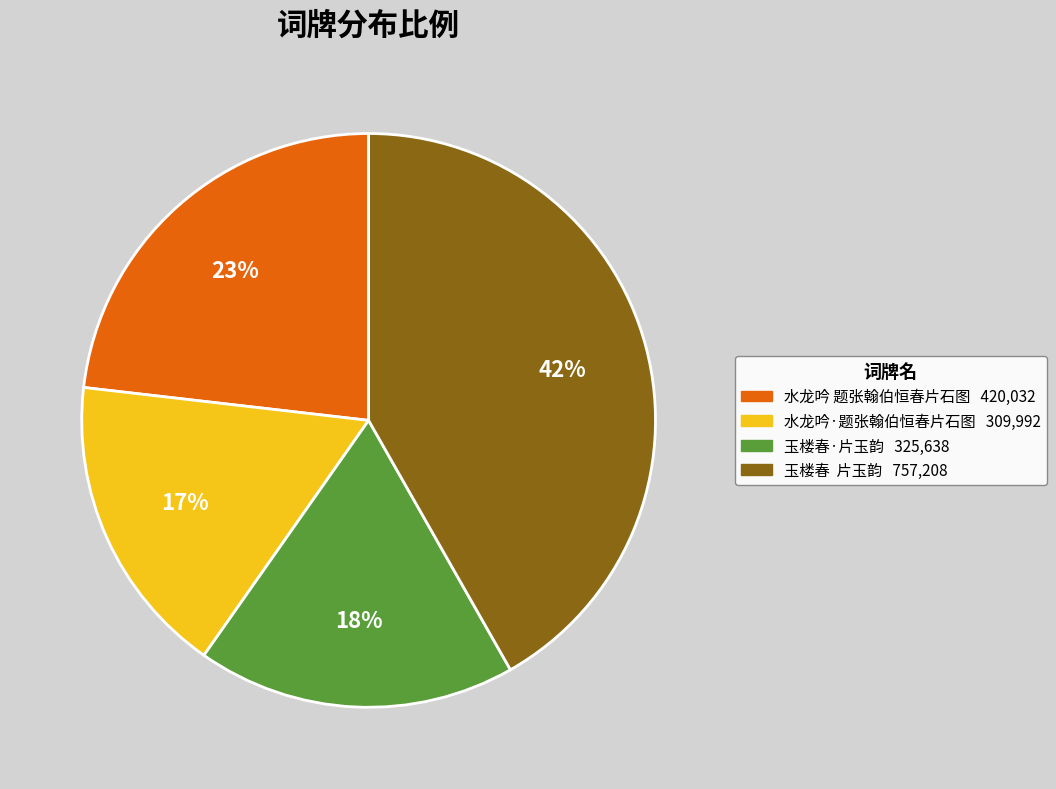

Which slice is the largest?

玉楼春 片玉韵